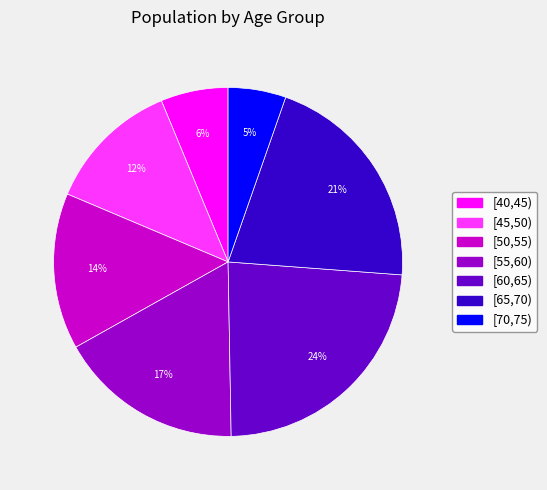

Is there any slice that represents more than half of the pie?

No